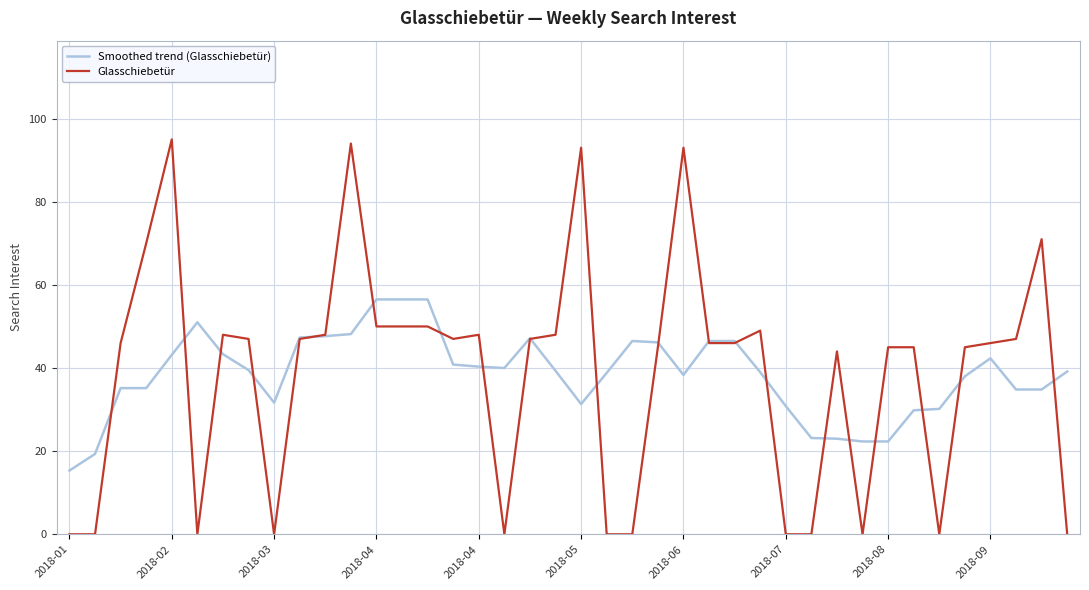

Rank the series by their maximum value, from highest to lowest.

Glasschiebetür, Smoothed trend (Glasschiebetür)